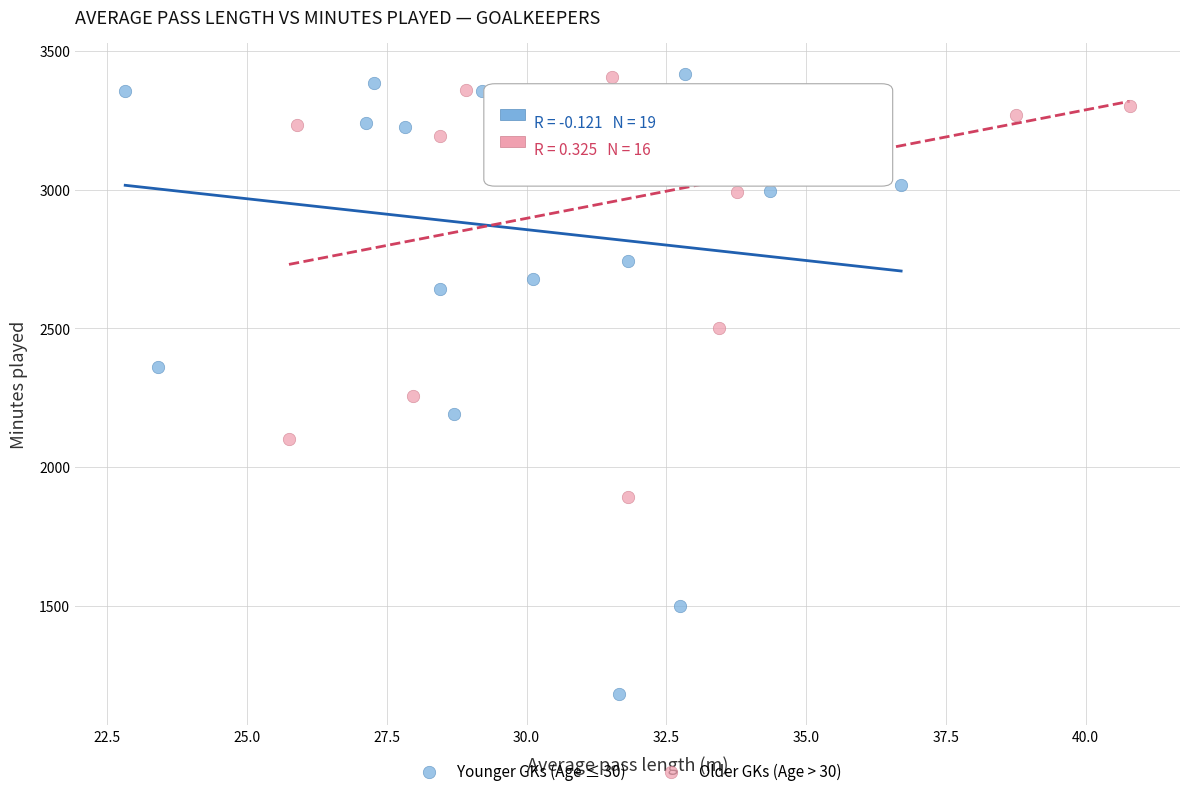

Which series has the widest spread of Y values?

Younger GKs (Age ≤ 30)